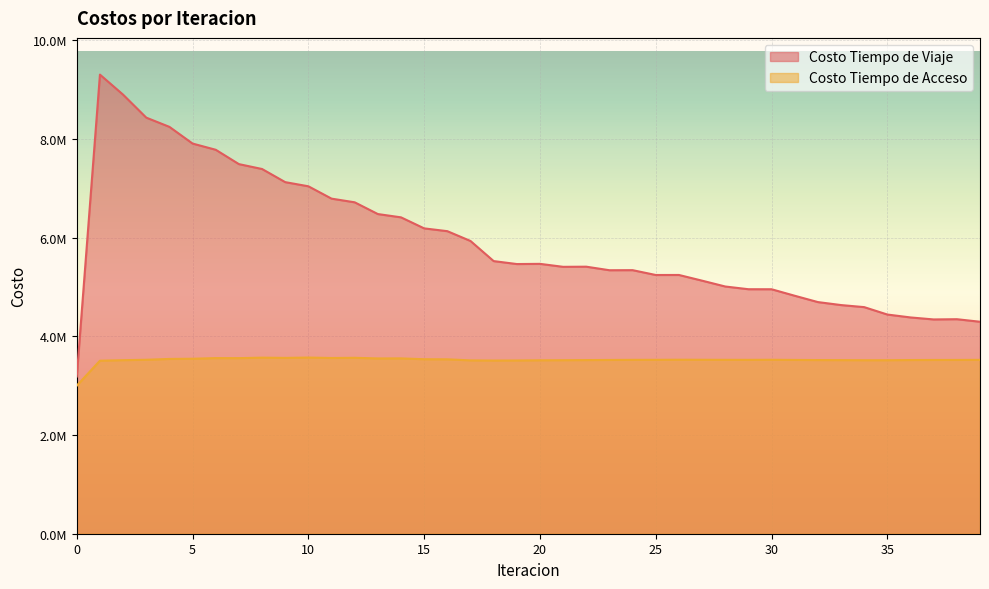

True or false: Costo Tiempo de Viaje and Costo Tiempo de Acceso cross at least once.

False